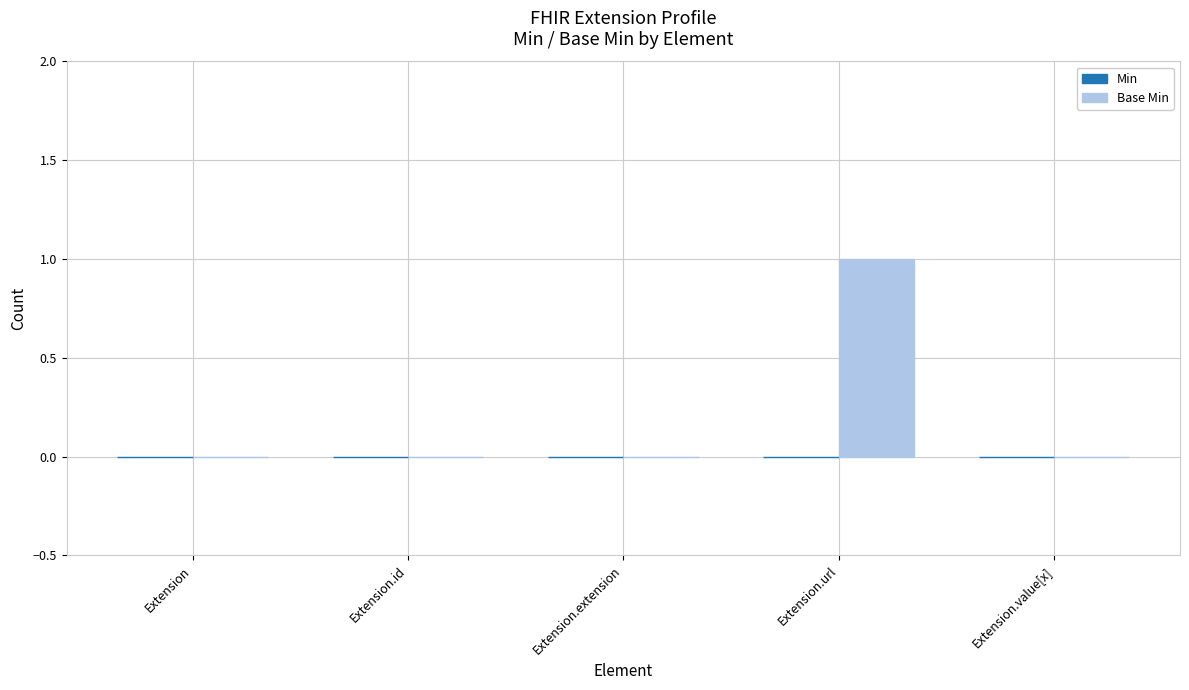

Are the bars horizontal?

No